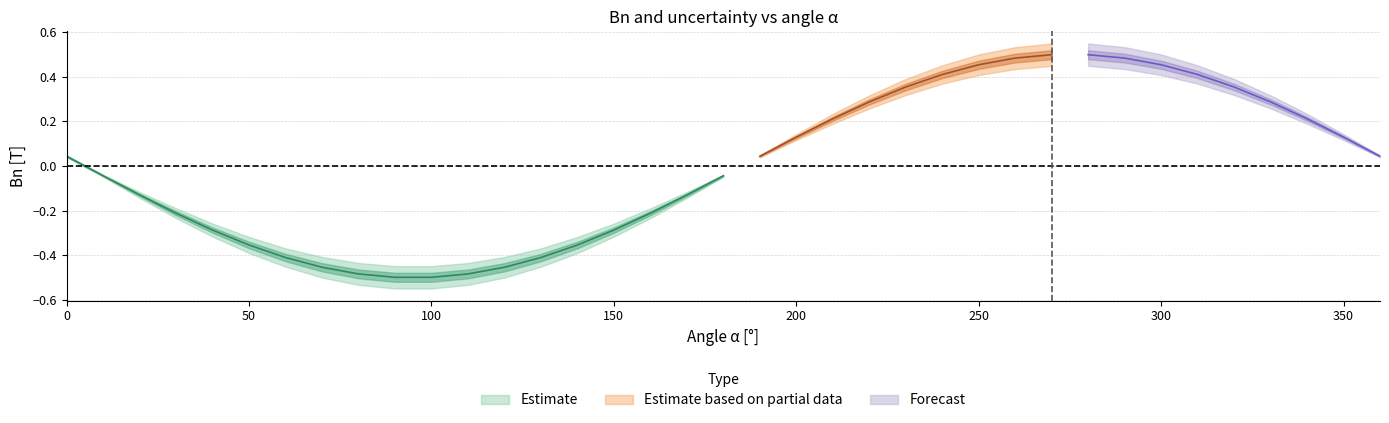

Which category has the highest value in the uc_Bn series?

90